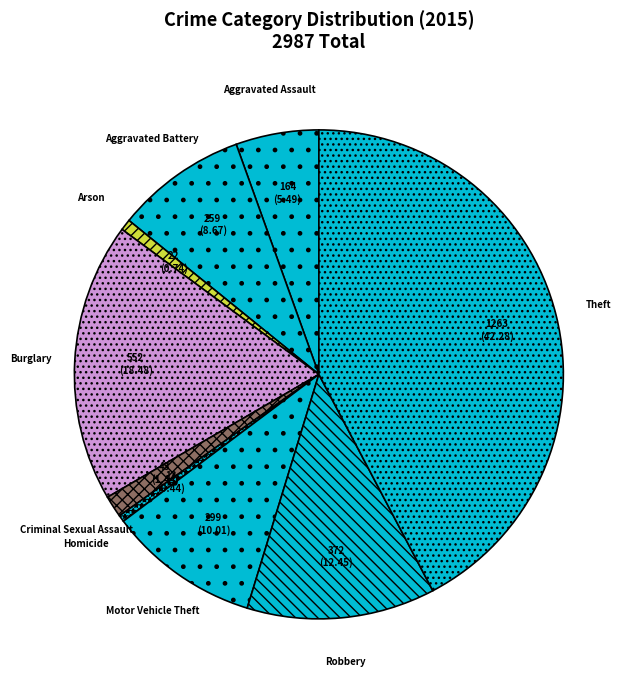

Which has a higher value, Theft or Aggravated Assault?

Theft